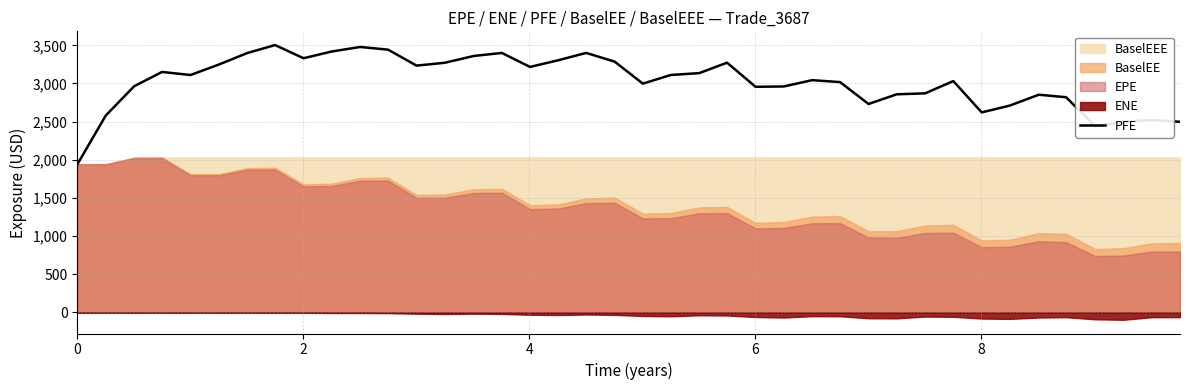

What is the average value?

3024.8